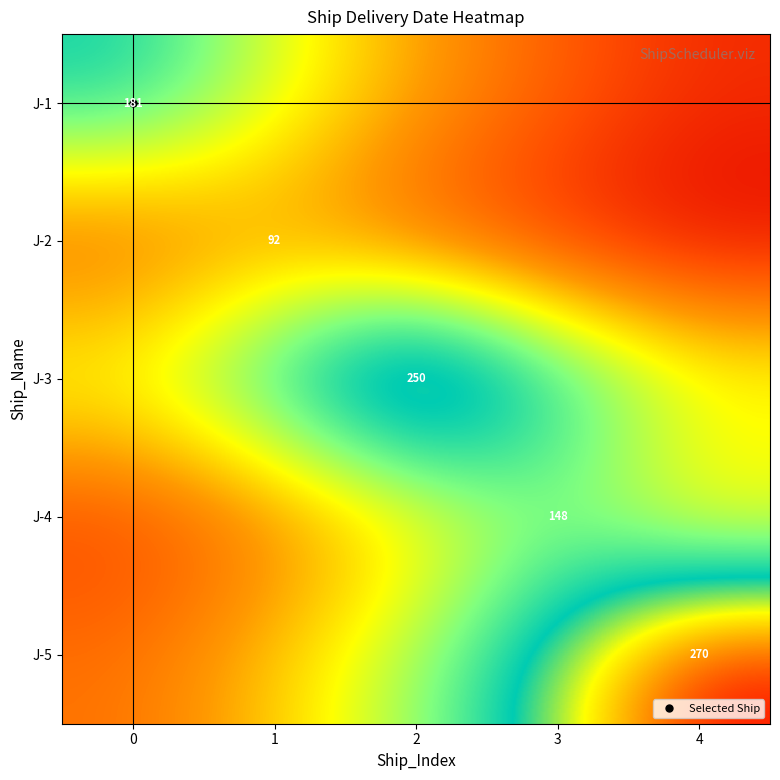

What is the sum of all J-1 values?

542.5